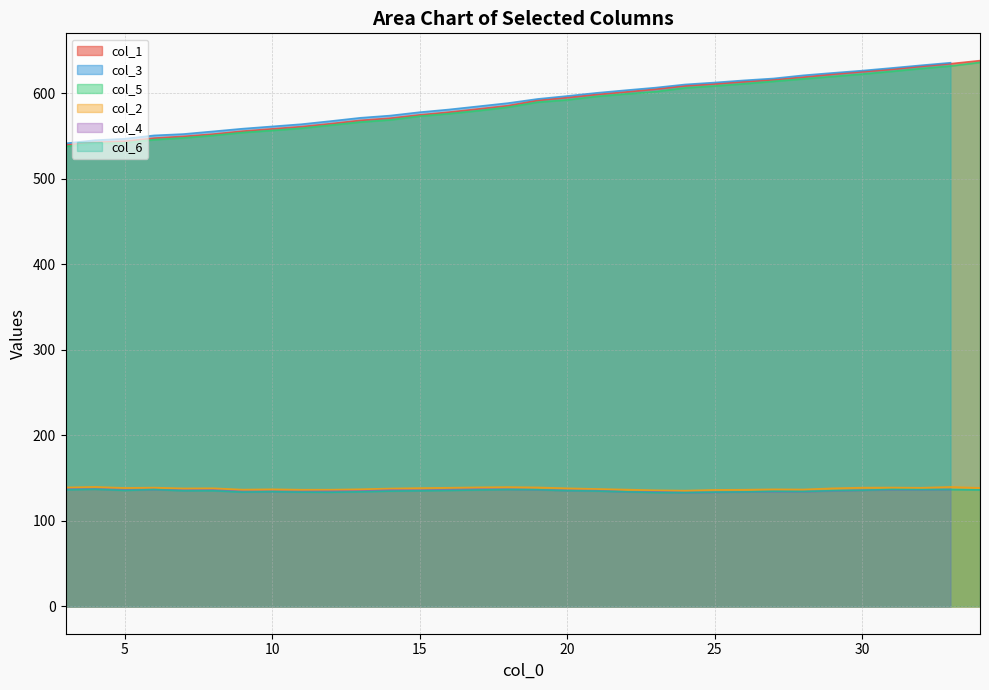

What is the maximum value shown in the chart?

638.0